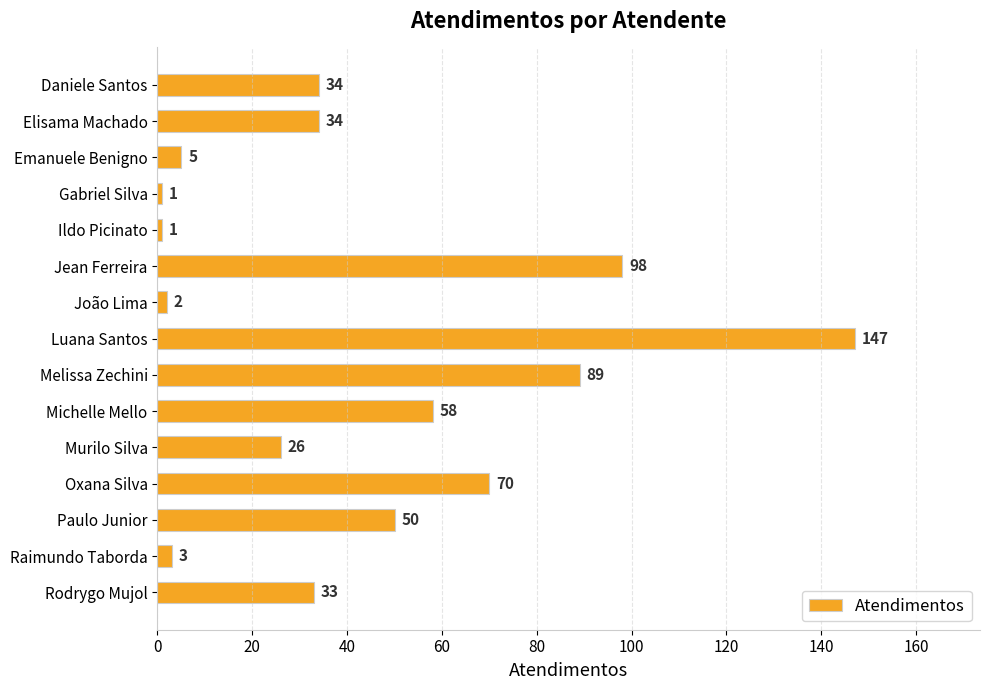

What is the maximum value shown in the chart?

147